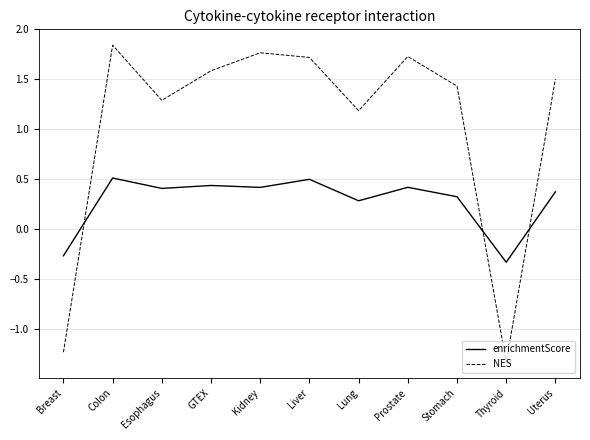

Where do enrichmentScore and NES first cross each other?

Breast and Colon